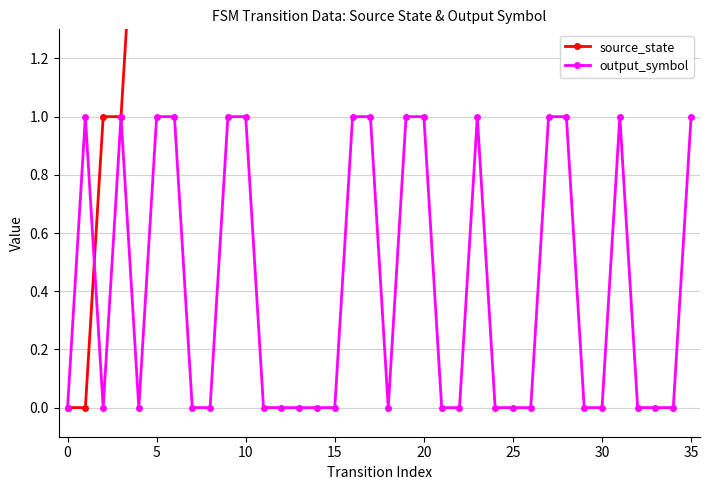

Is it true that source_state equals 3 at 12?

False